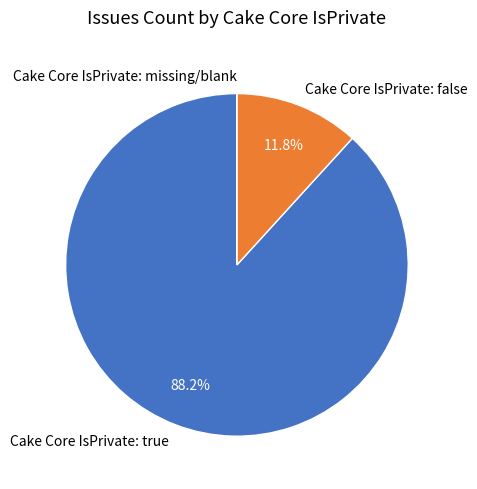

Is there a majority slice in this chart?

Yes